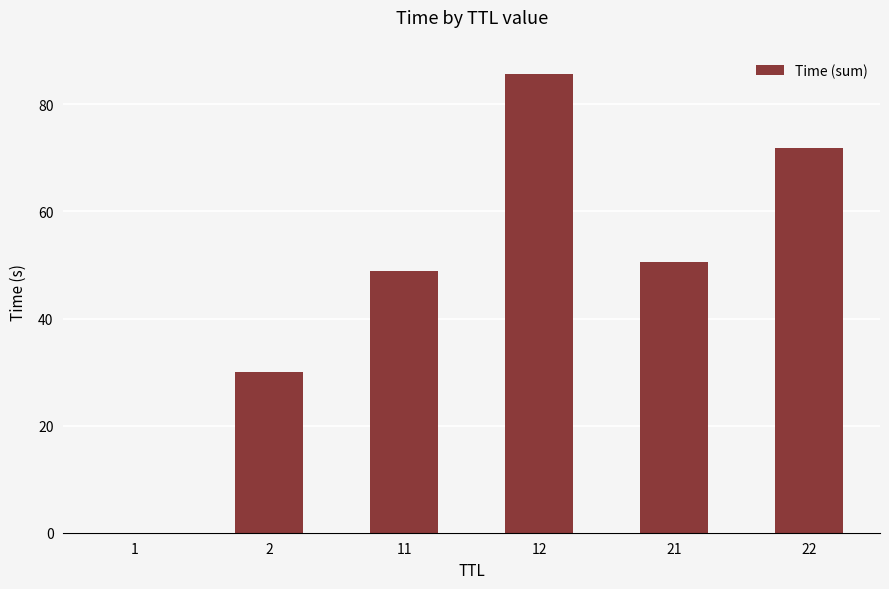

Which has a higher value, 11 or 12?

12